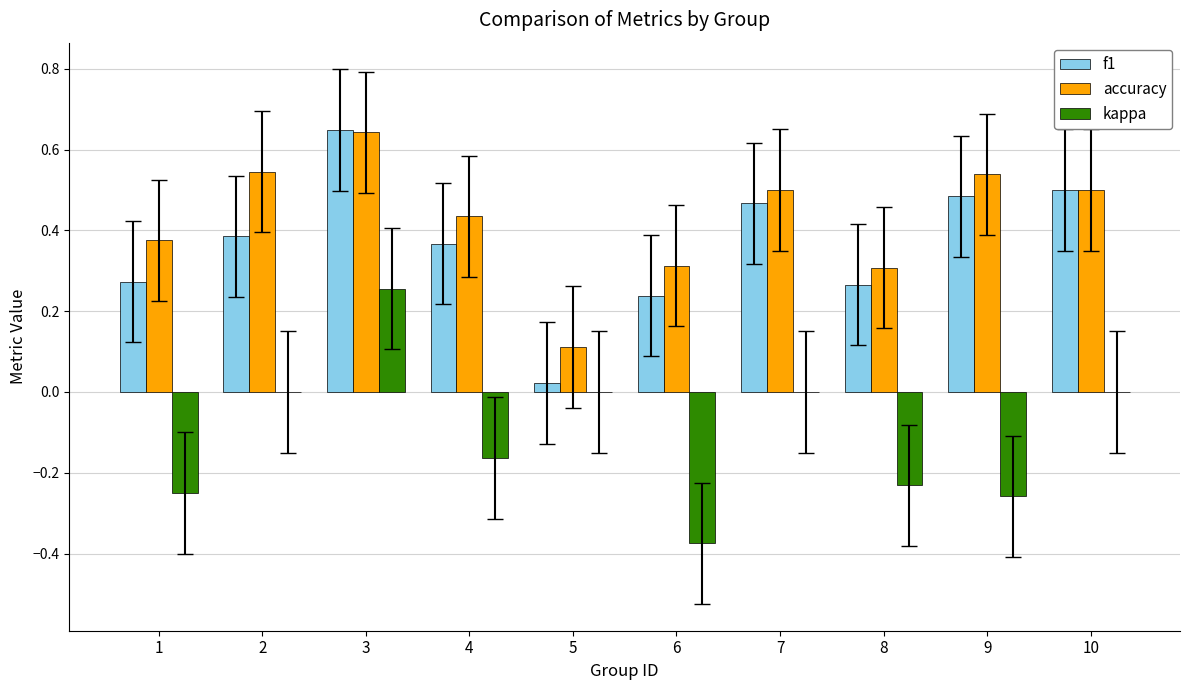

True or false: accuracy has a value of 0.2 at 9.

False